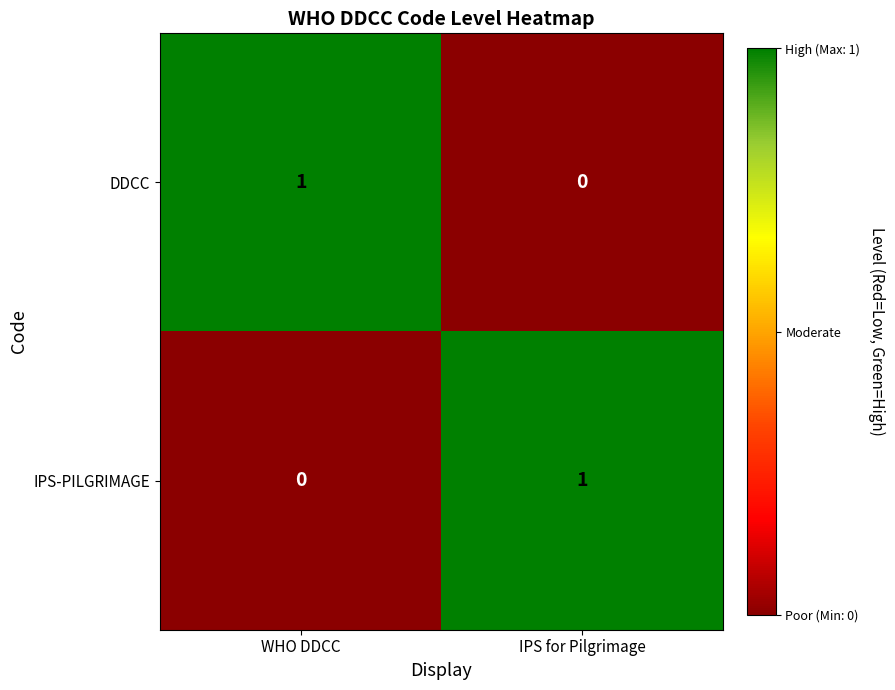

Reading right to left, transcribe all the data shown in this chart.

DDCC: 0	1
IPS-PILGRIMAGE: 1	0